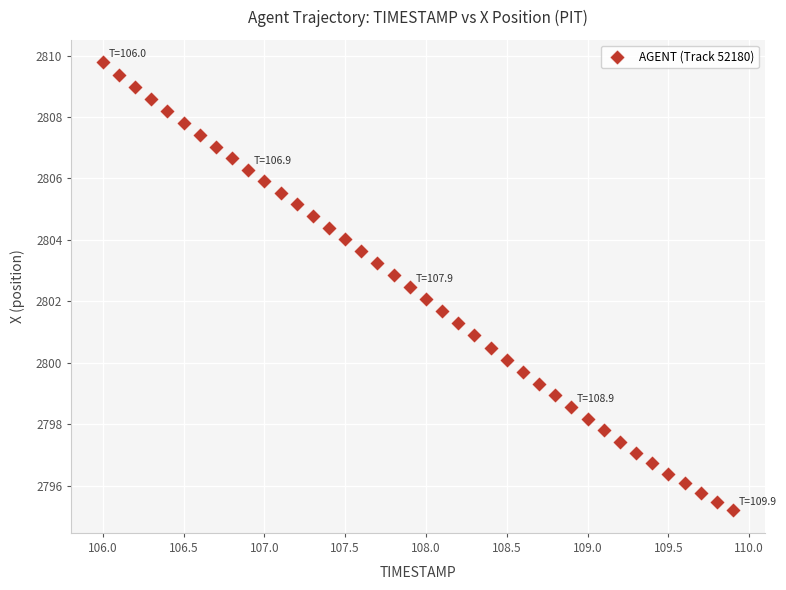

What is the range of X values (max minus min)?

3.9